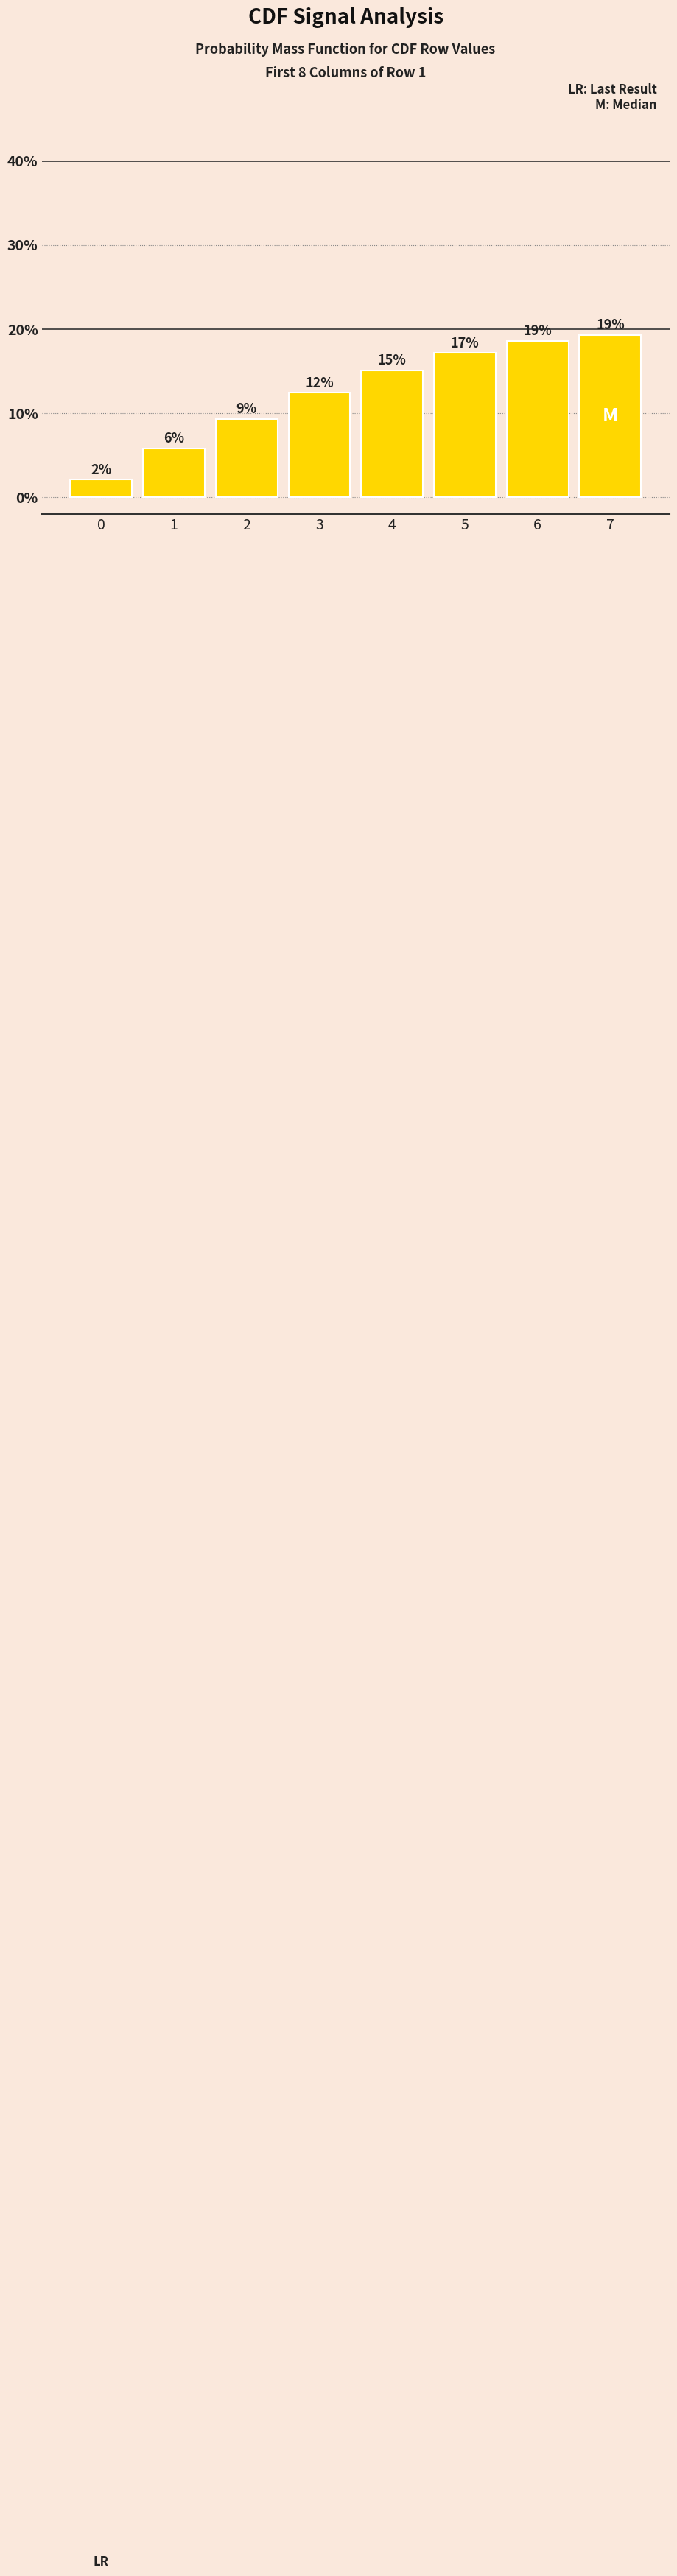

How many bars are there in total?

8